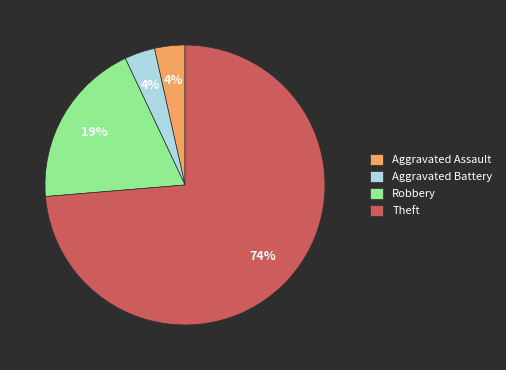

To the nearest percent, what is the combined percentage of Robbery and Aggravated Assault?

23%